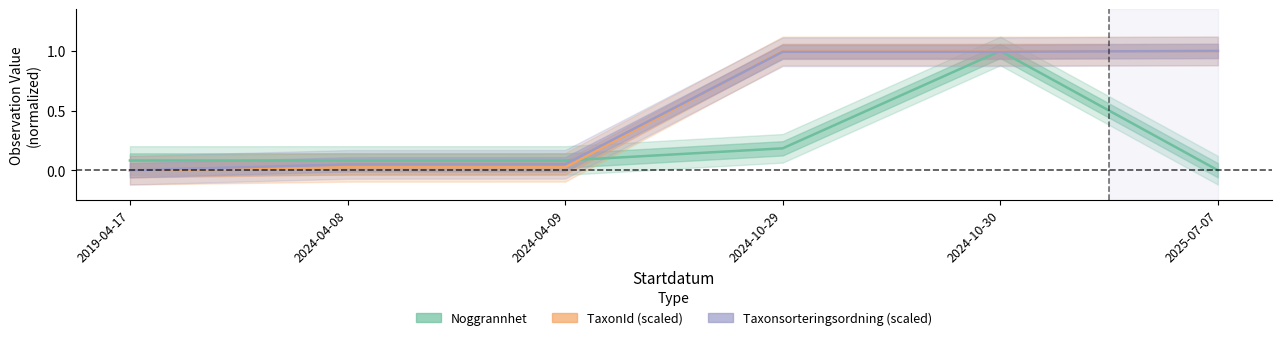

Which category has the highest value across all series?

2024-10-30